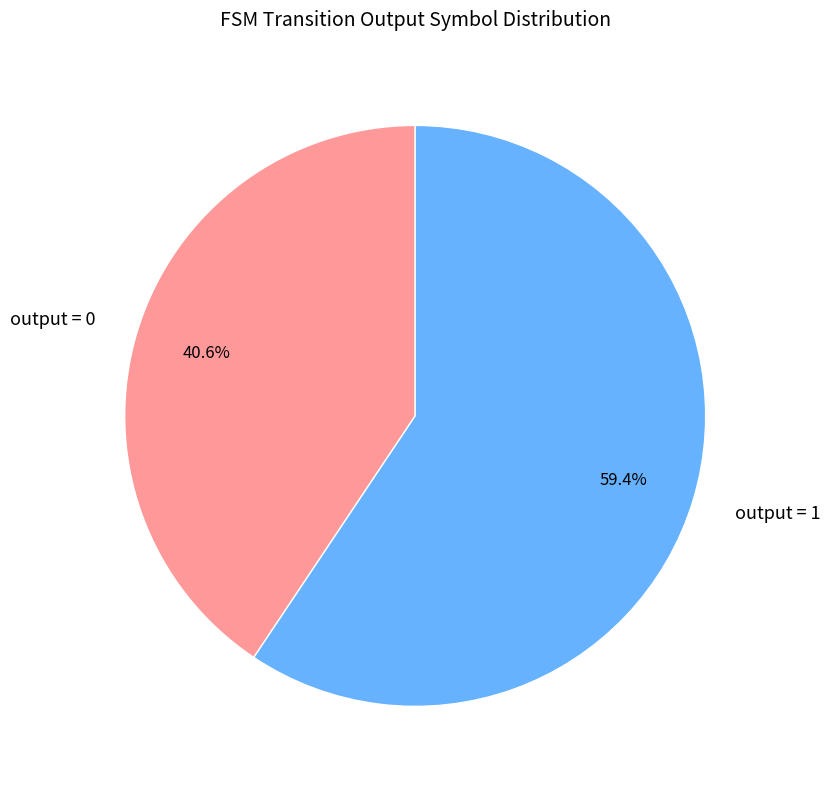

How many slices are in this pie chart?

2